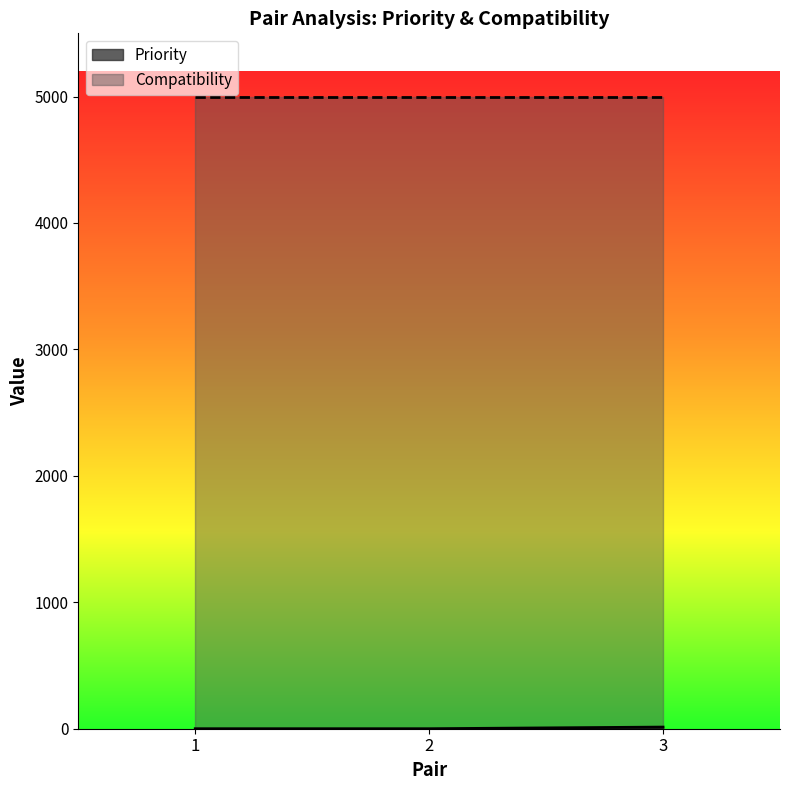

Count the number of data series in this chart.

2